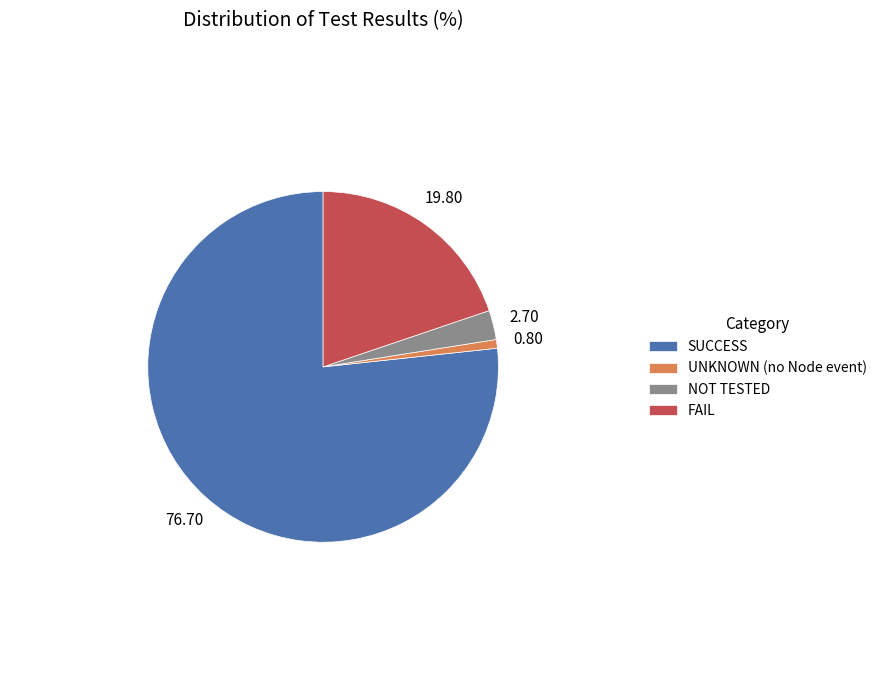

What is the smallest slice in the pie chart?

UNKNOWN (no Node event)